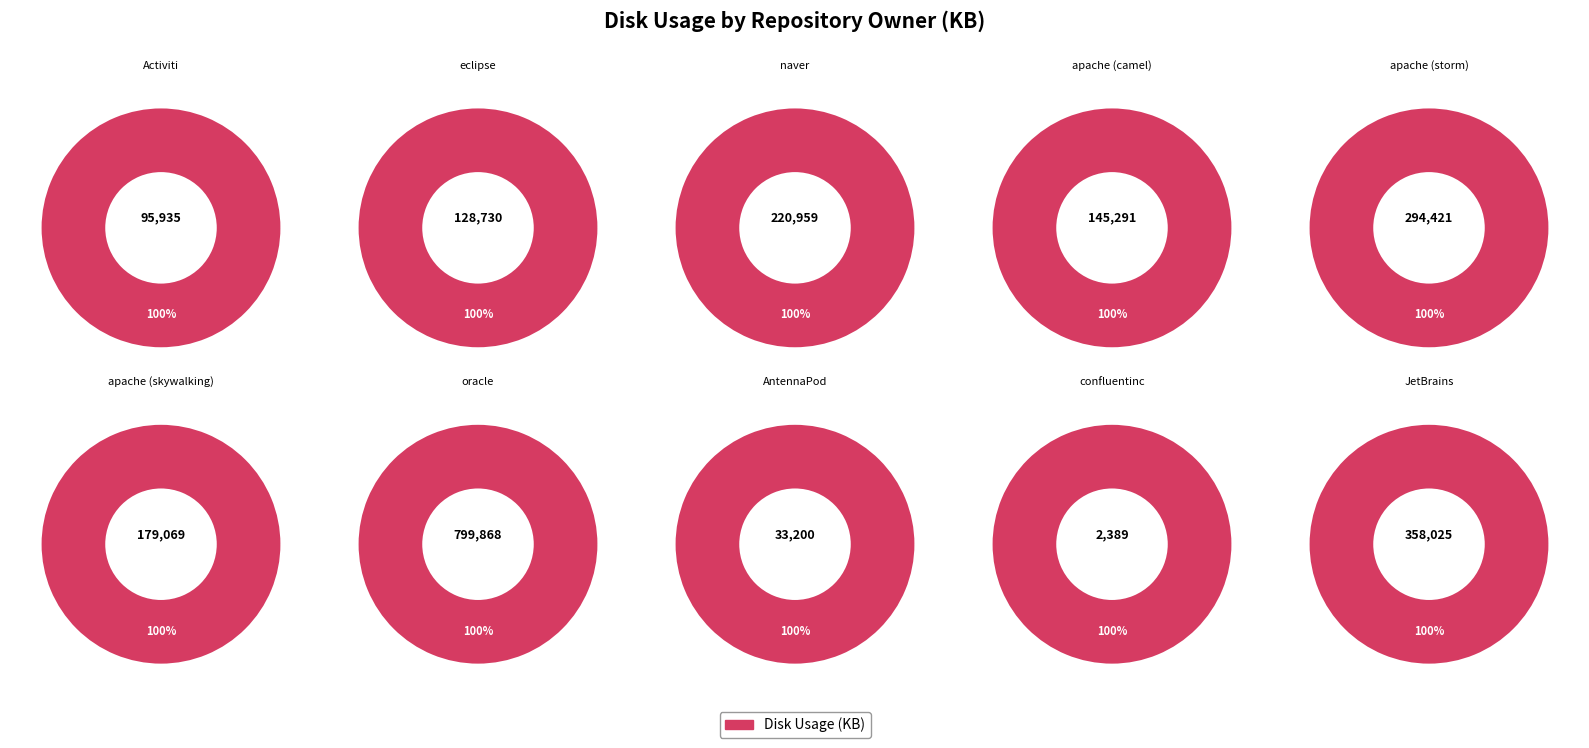

Which slice is the smallest?

confluentinc